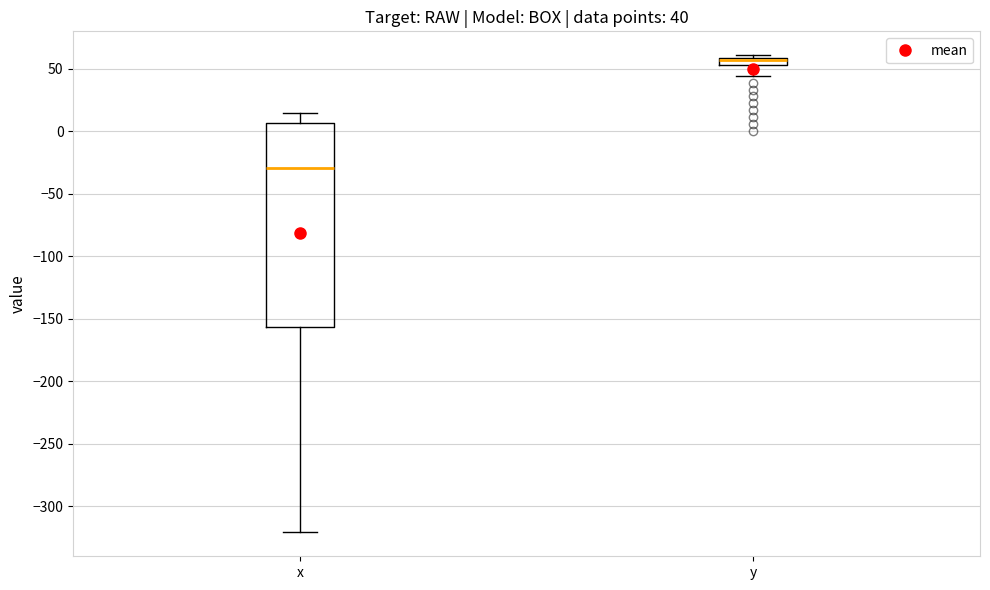

Comparing the boxes themselves (not the whiskers), which one is the tallest?

x